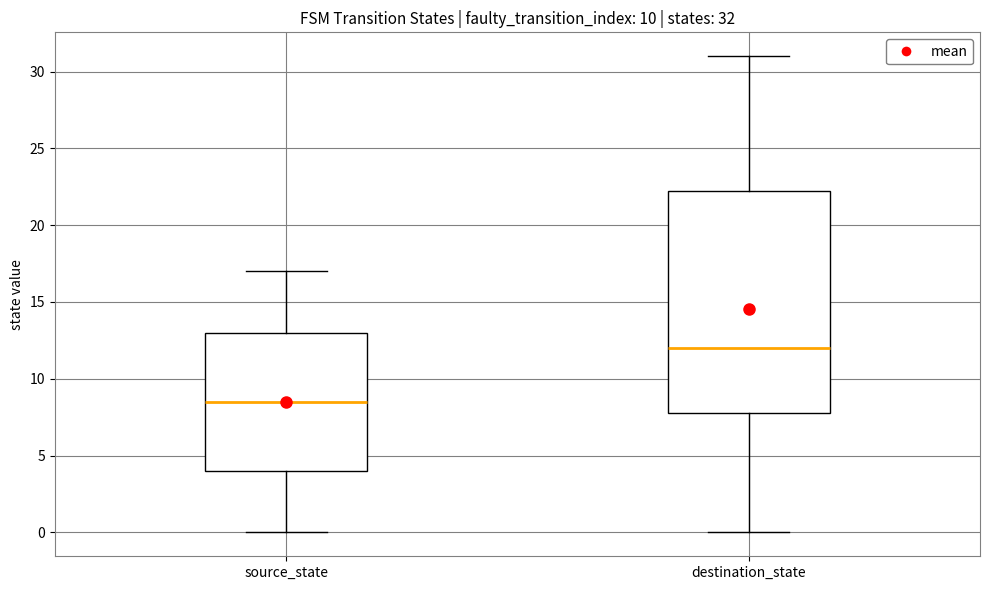

Comparing the boxes themselves (not the whiskers), which one is the tallest?

destination_state